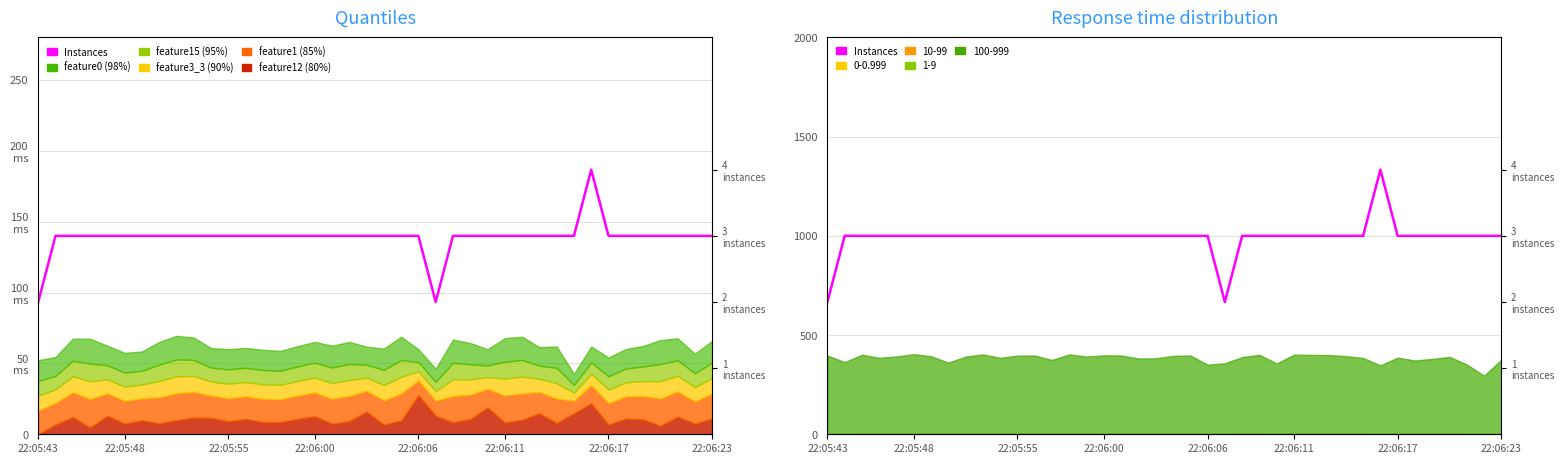

At which label is the value closest to 3?

22:05:48